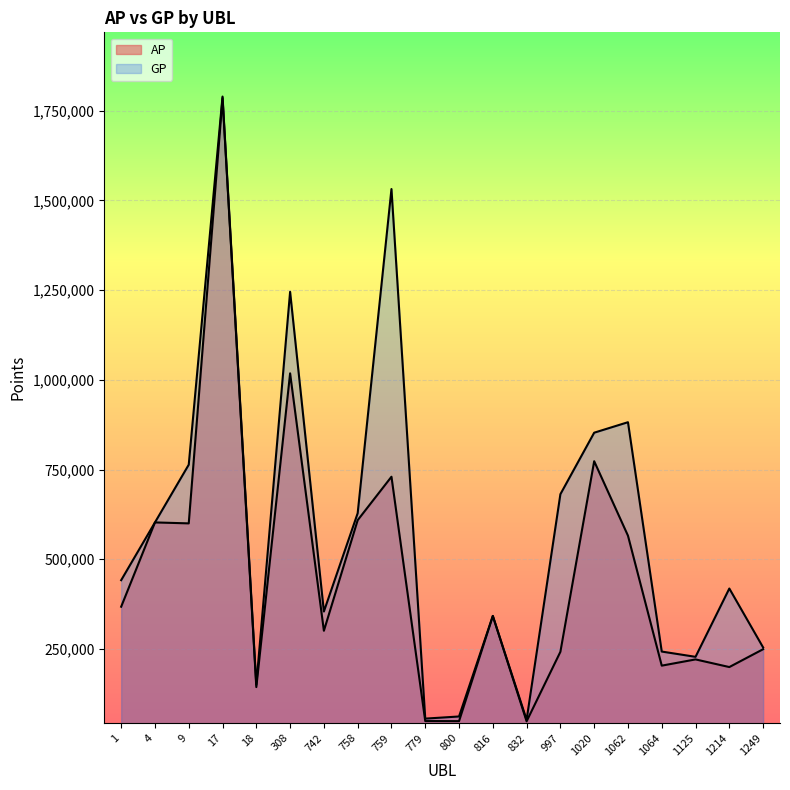

True or false: AP has more than 1 points higher than both neighbors.

True